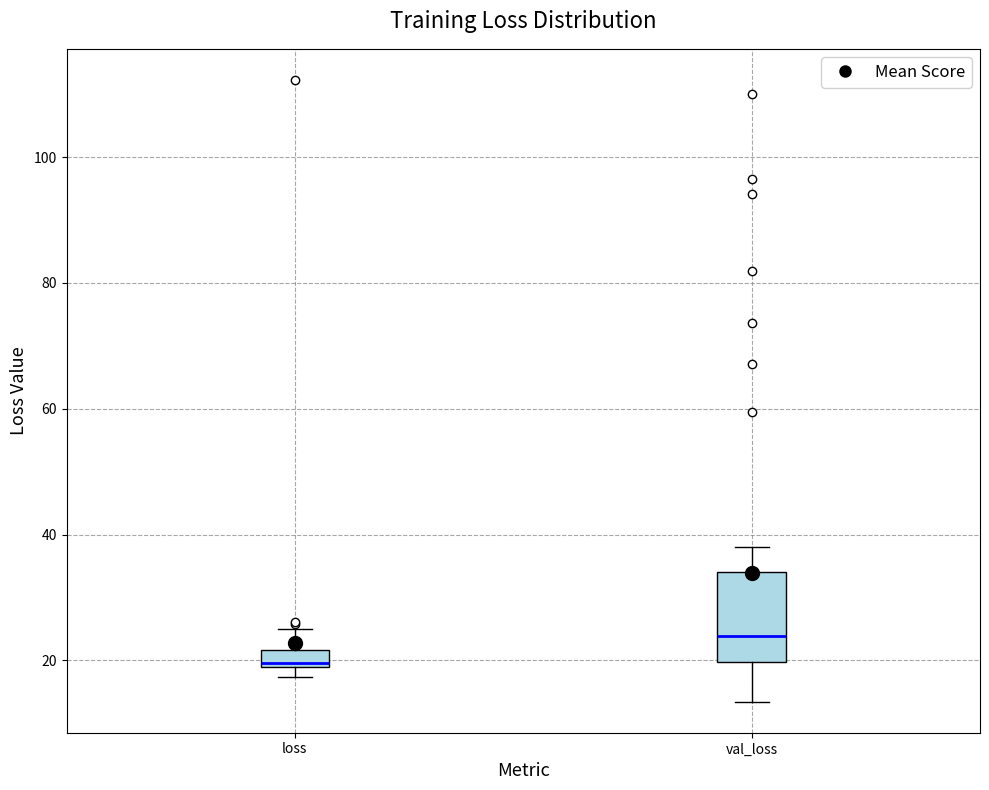

Where does the median line of the box for val_loss sit on the y-axis? The values are not printed on the chart, so give them approximately, as read against the axis.

24